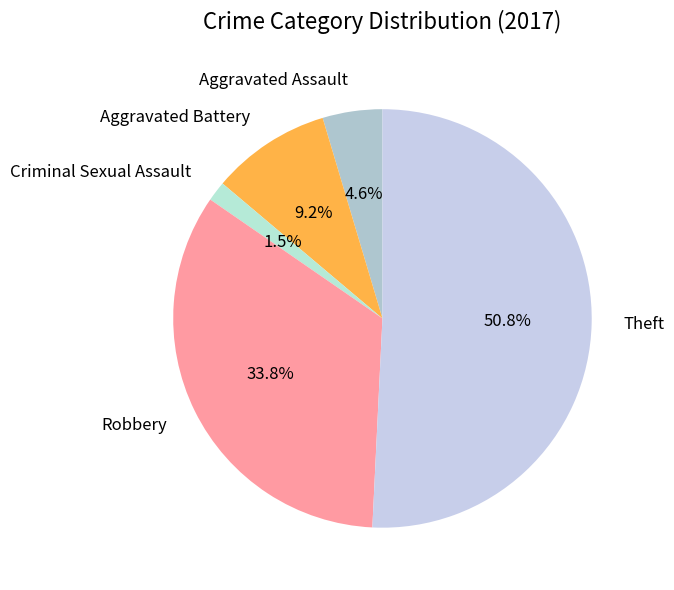

What is the largest slice in the pie chart?

Theft